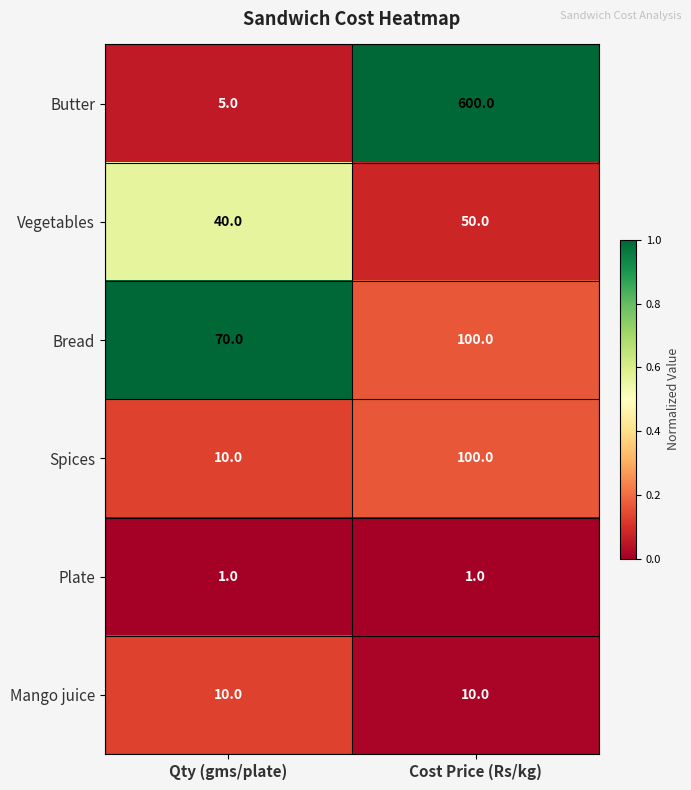

What is the sum of all Spices values?

110